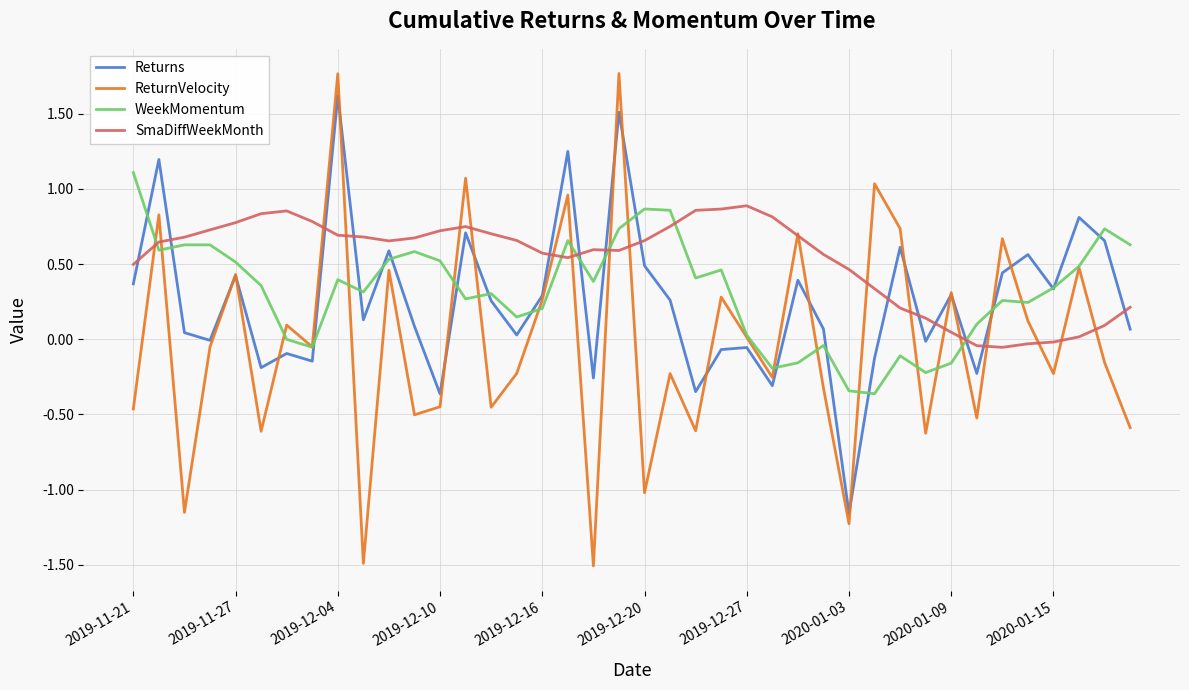

Rank the series by their maximum value, from lowest to highest.

SmaDiffWeekMonth, WeekMomentum, Returns, ReturnVelocity